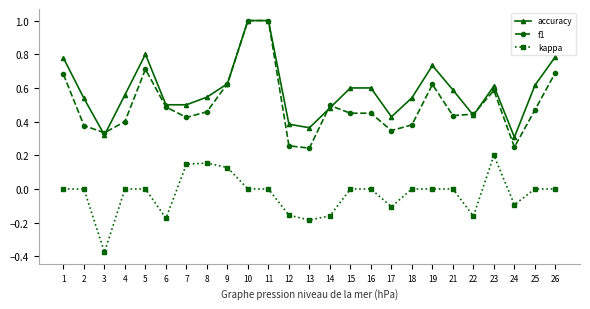

How many lines are shown in the chart?

3